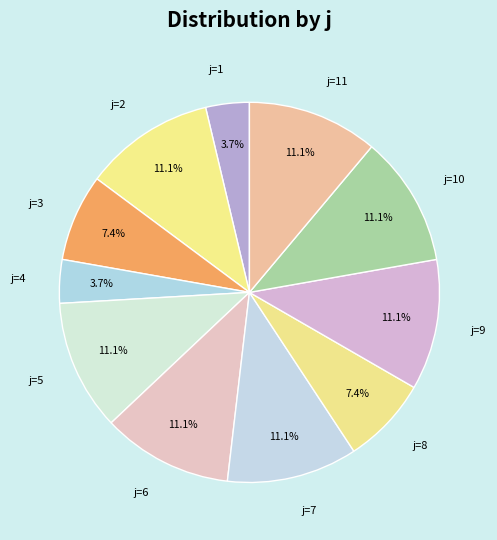

Approximately how many times larger is the value at j=4 compared to j=6?

0.3